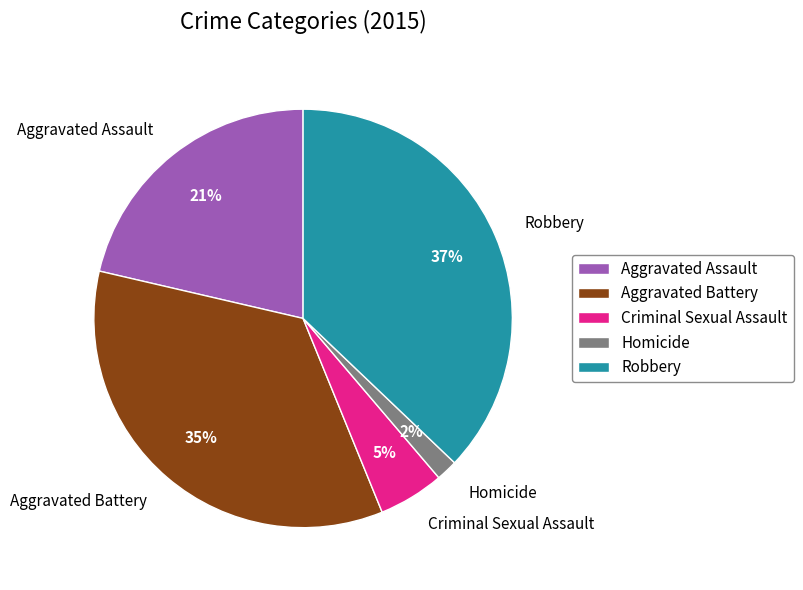

Which category has the biggest portion of the pie?

Robbery